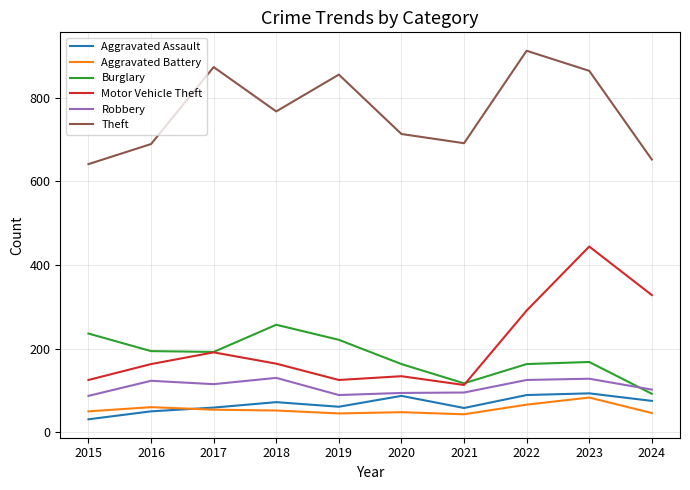

The value of Aggravated Assault at 2016 is 83. True or false?

False